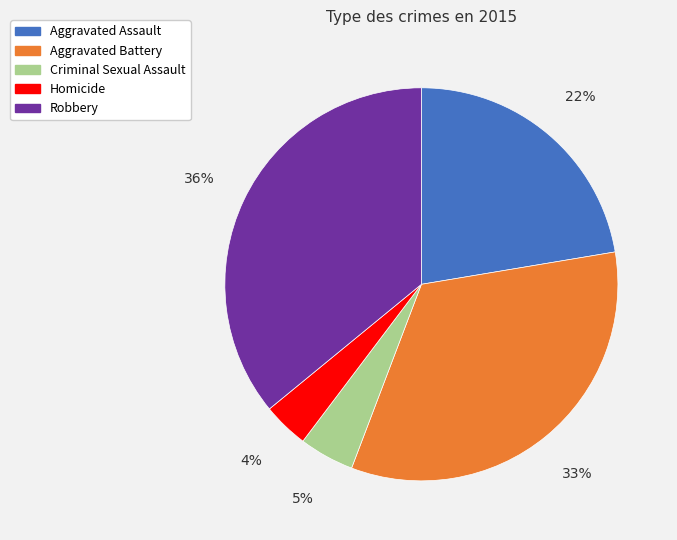

Which slice is the largest?

Robbery